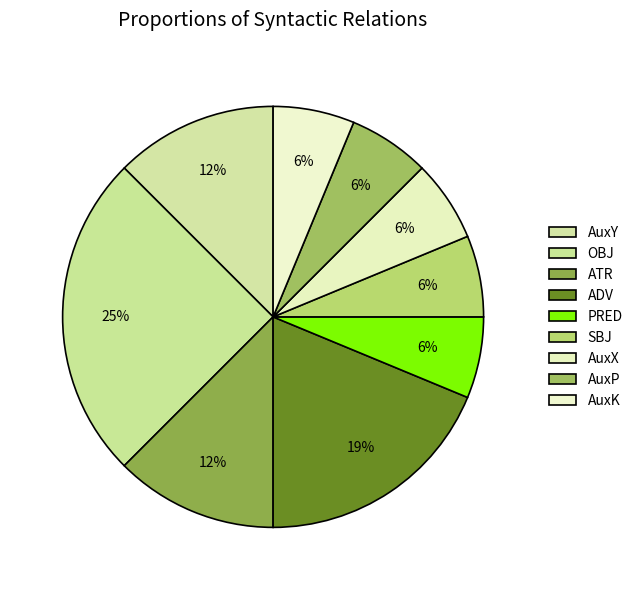

To the nearest percent, what percentage of the pie is AuxP?

6%